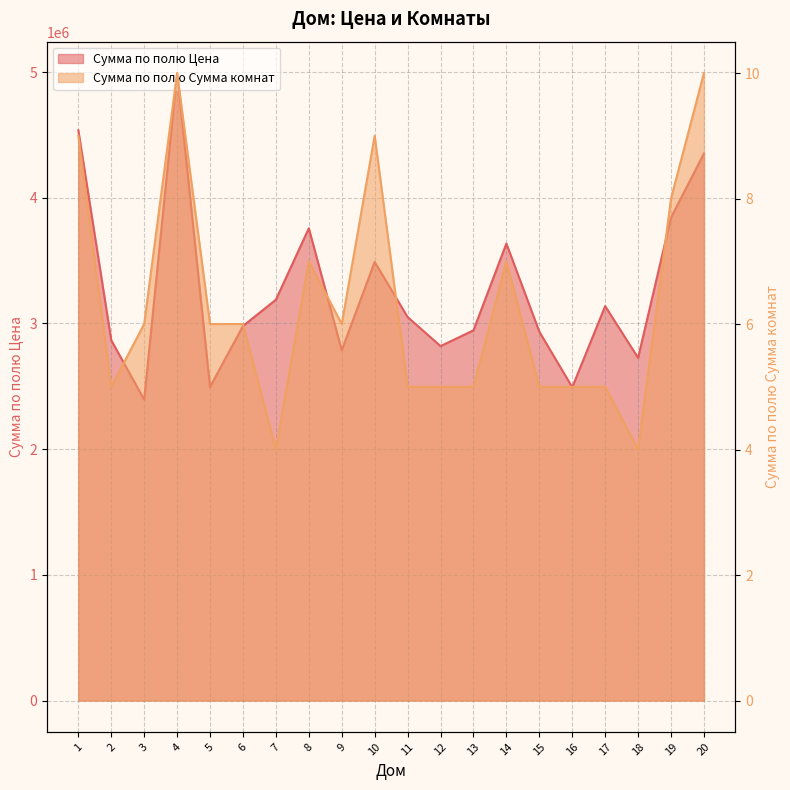

What is the difference between the Сумма по полю Цена values at 18 and 7?

462240